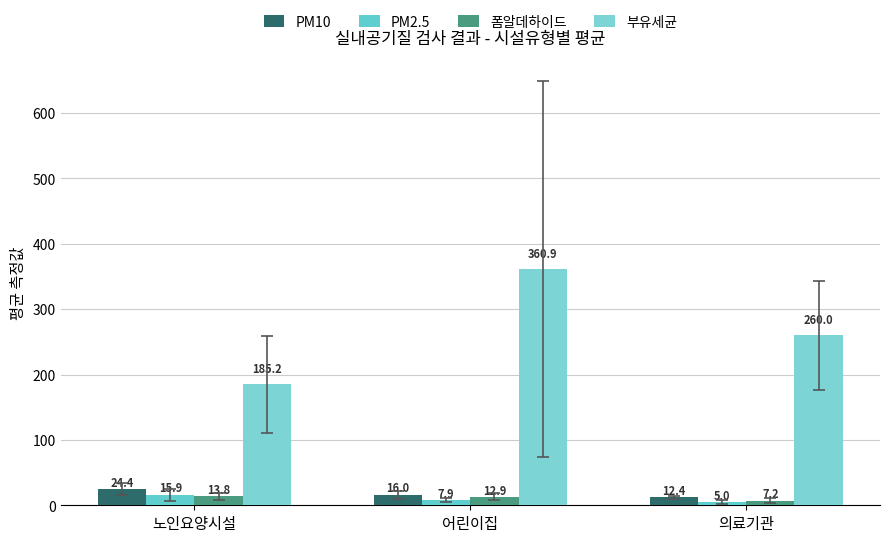

How many values in the 폼알데하이드 series are below 12?

1